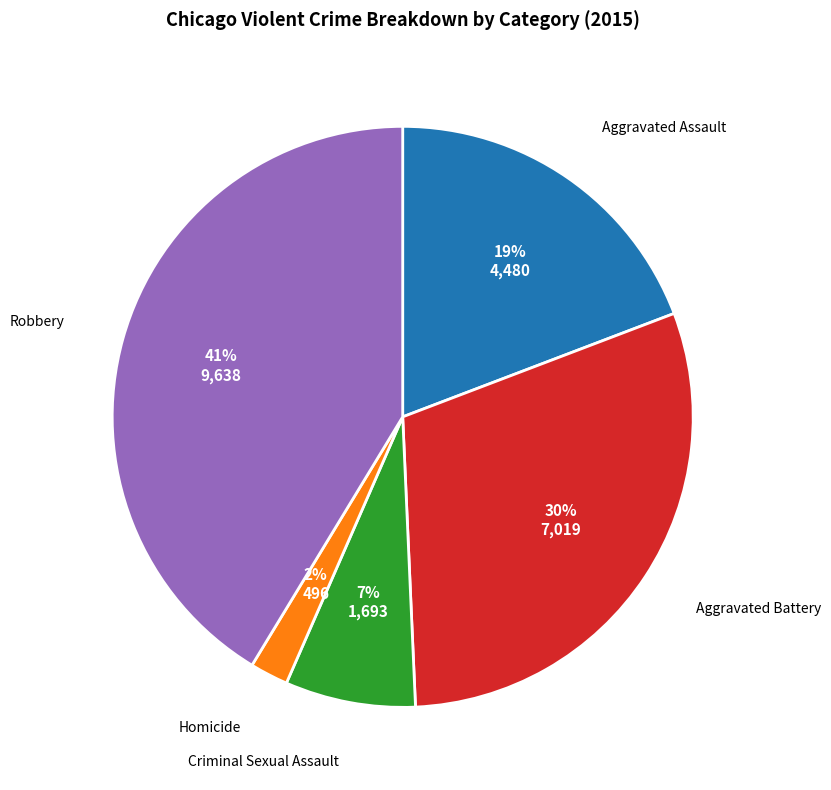

Is there a majority slice in this chart?

No